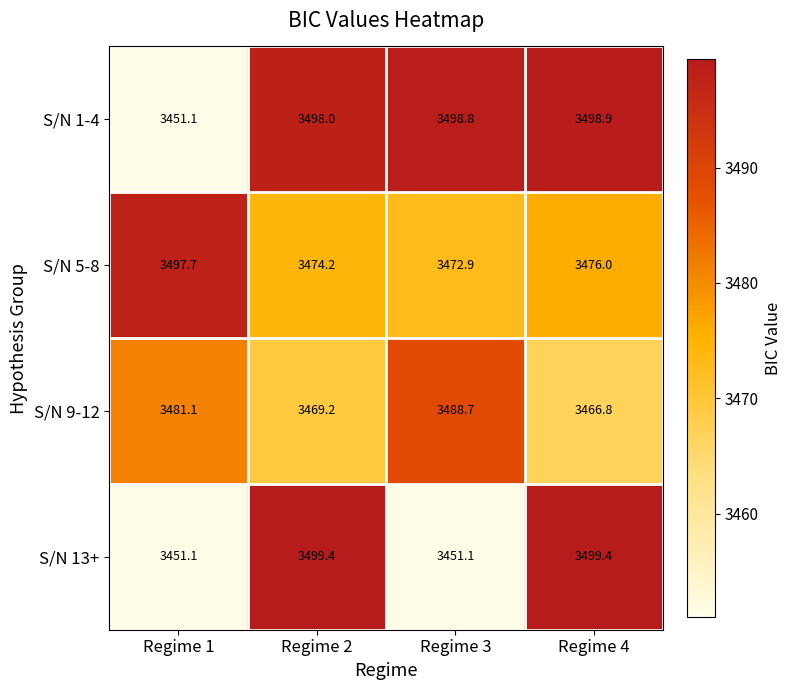

What is the sum of the S/N 9-12 values at Regime 2 and Regime 1?

6950.3